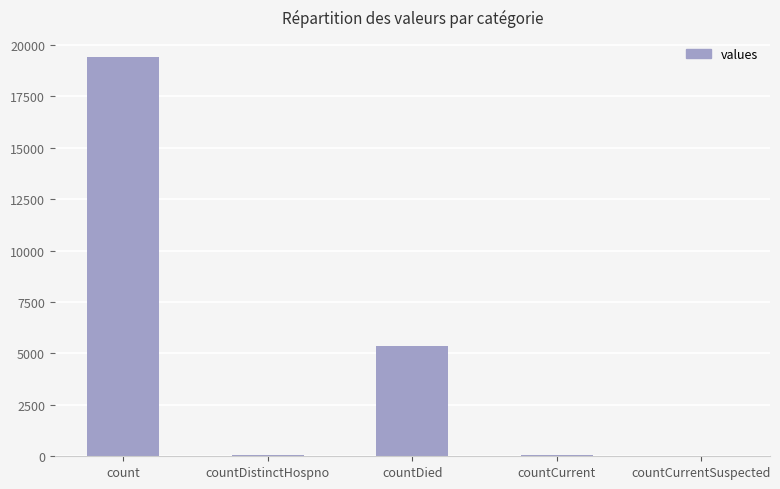

Where is the data nearest to the value 9710?

countDied